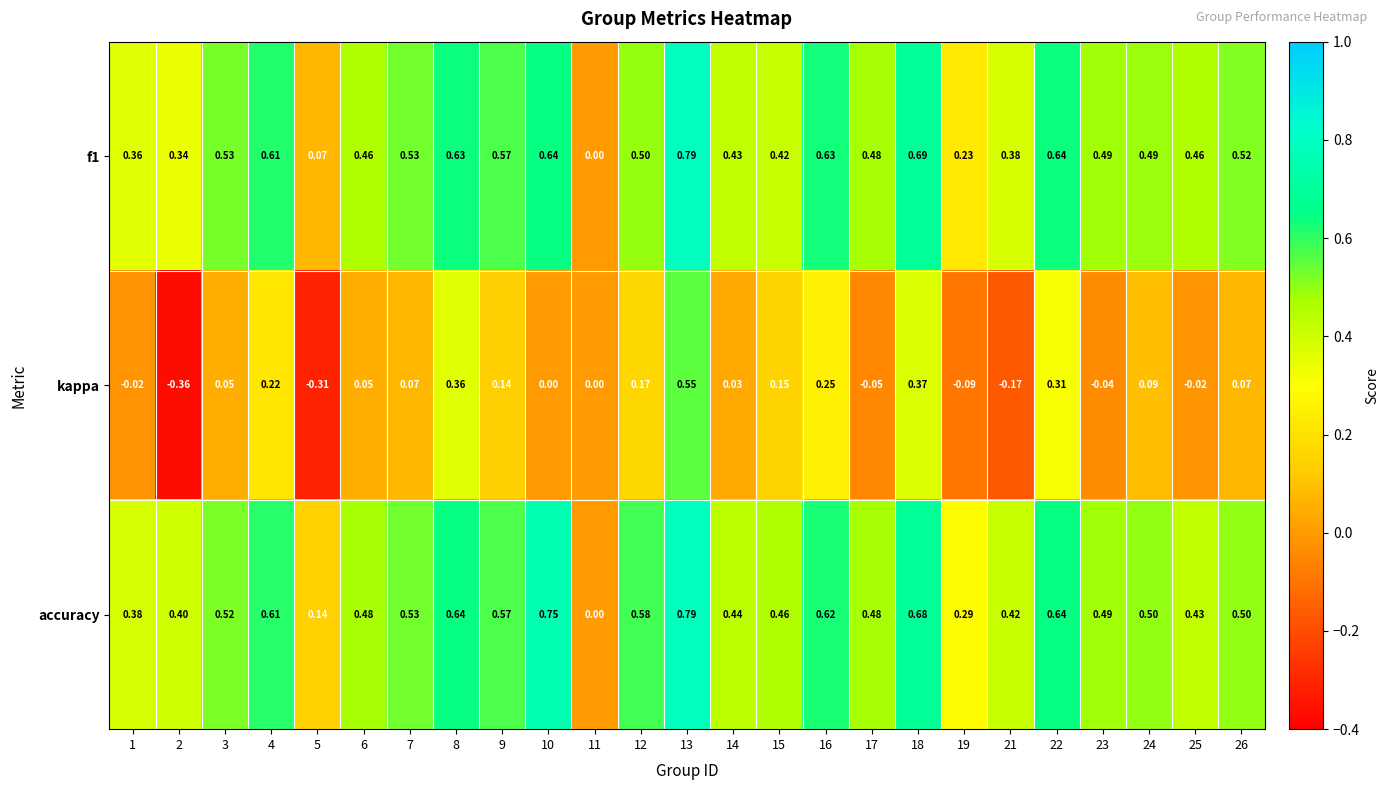

Which series has the largest range (max minus min)?

kappa